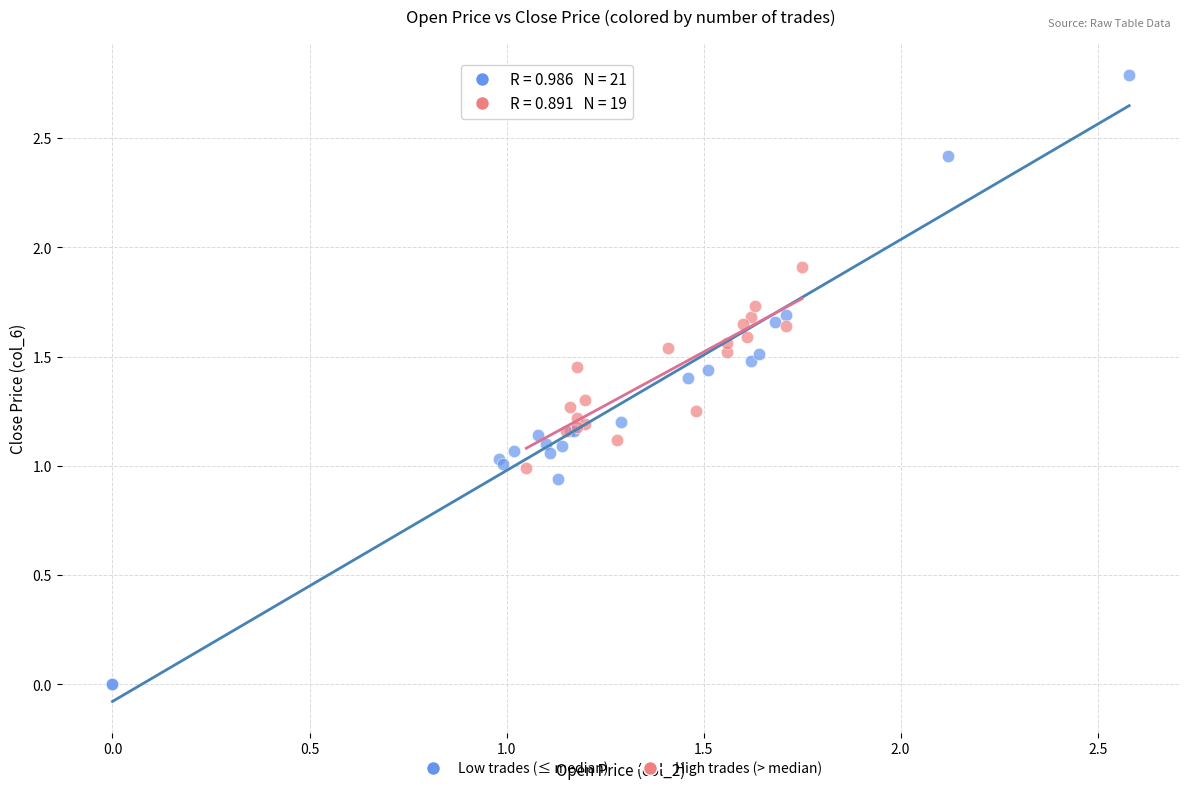

Which series has the widest spread of Y values?

Low trades (≤ median)